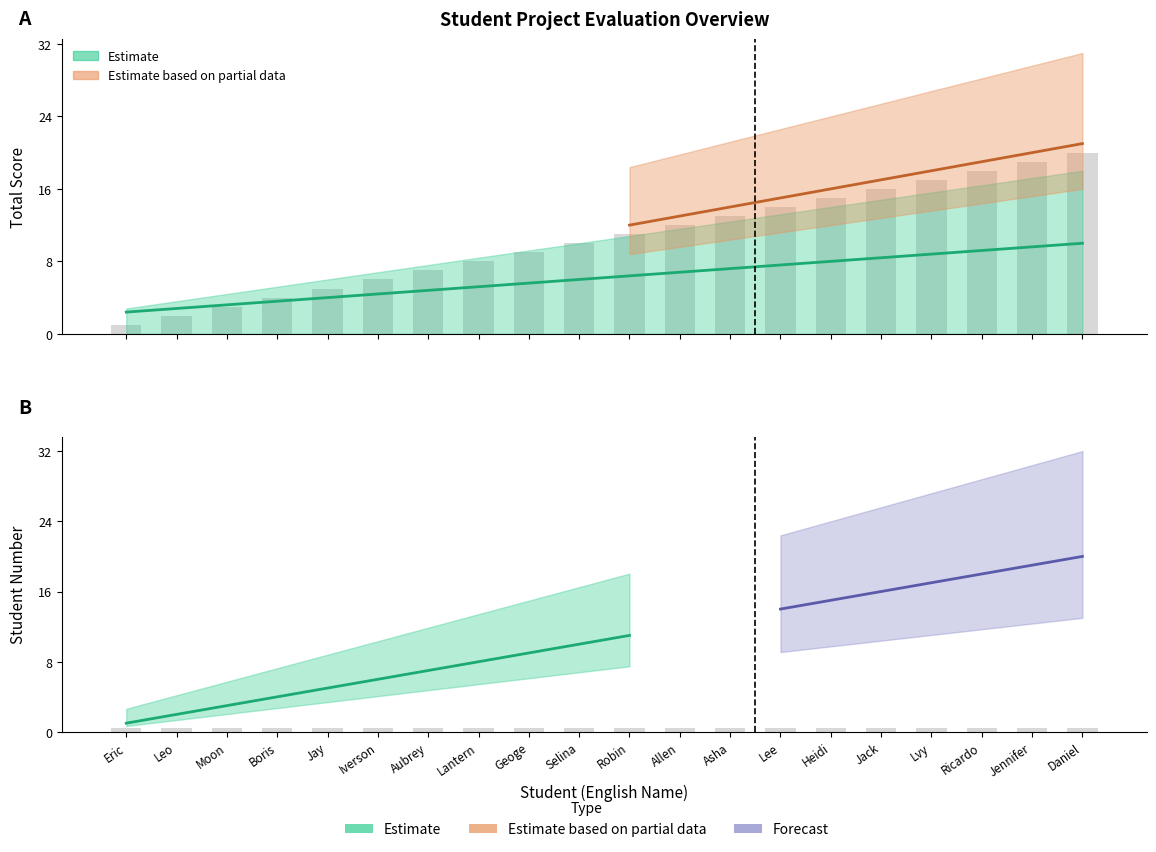

List the labels in order of value, largest first.

Daniel, Jennifer, Ricardo, Lvy, Jack, Heidi, Lee, Asha, Allen, Robin, Selina, Geoge, Lantern, Aubrey, Iverson, Jay, Boris, Moon, Leo, Eric